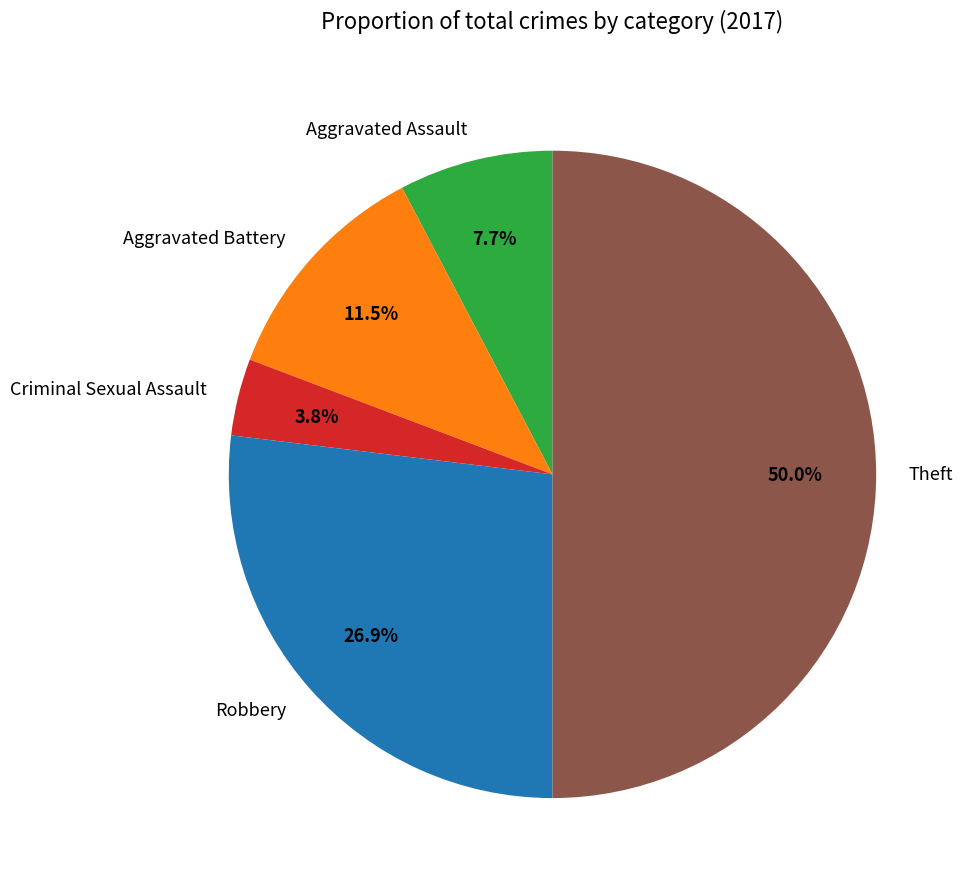

Which slice is the largest?

Theft